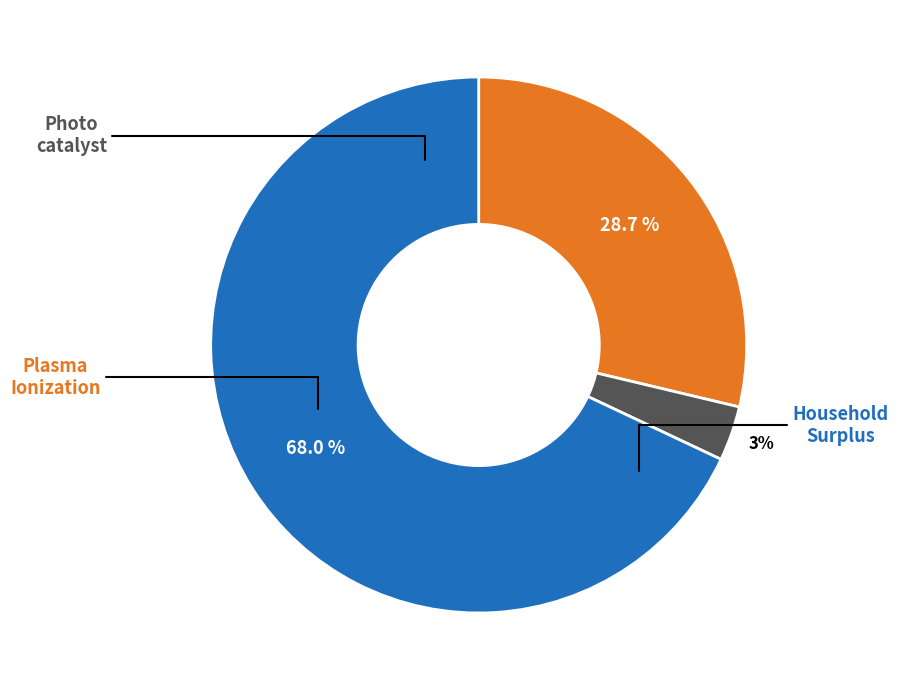

Is there any slice that represents more than half of the pie?

Yes